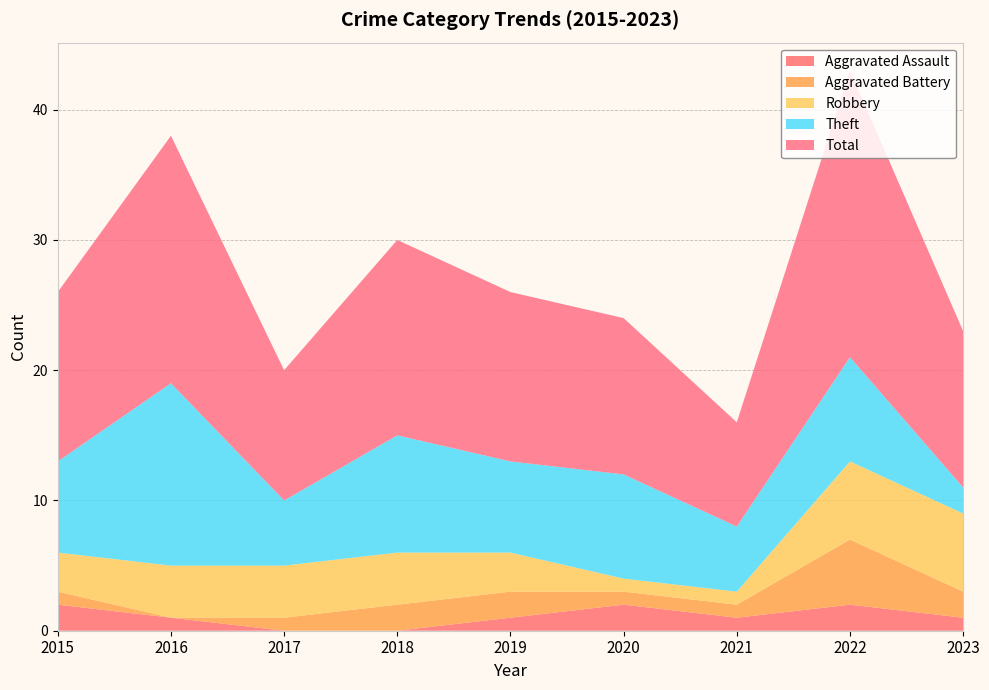

Reading left to right, what are all the values shown in this chart?

Aggravated Assault: 2015=2	2016=1	2017=0	2018=0	2019=1	2020=2	2021=1	2022=2	2023=1
Aggravated Battery: 2015=1	2016=0	2017=1	2018=2	2019=2	2020=1	2021=1	2022=5	2023=2
Robbery: 2015=3	2016=4	2017=4	2018=4	2019=3	2020=1	2021=1	2022=6	2023=6
Theft: 2015=7	2016=14	2017=5	2018=9	2019=7	2020=8	2021=5	2022=8	2023=2
Total: 2015=13	2016=19	2017=10	2018=15	2019=13	2020=12	2021=8	2022=22	2023=12